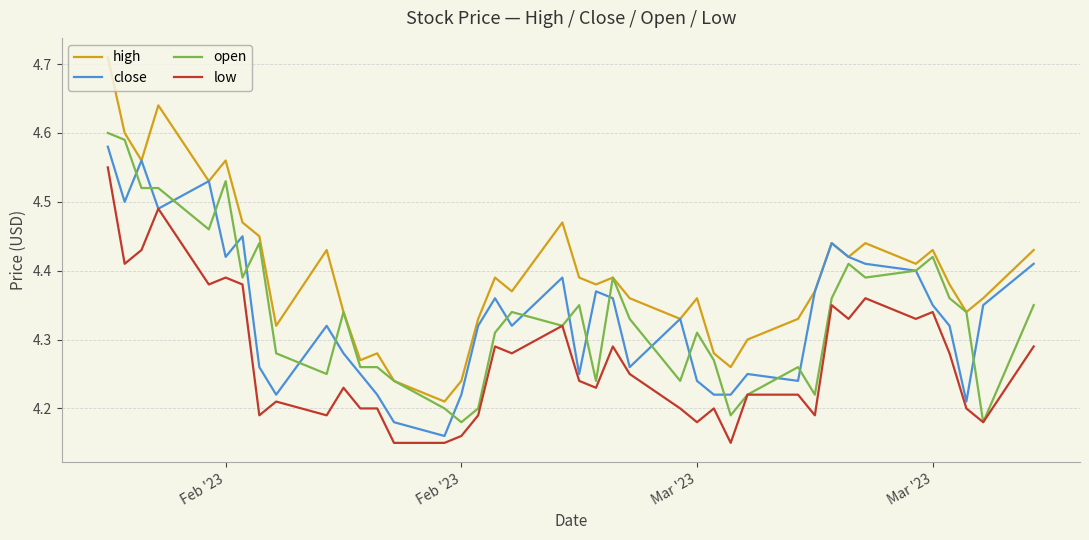

True or false: low and high intersect in this chart.

False